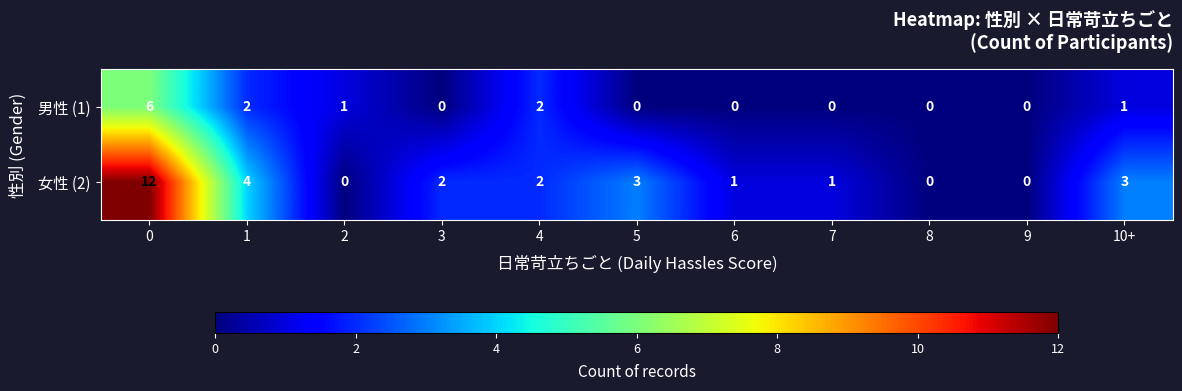

The value of 女性 (2) at 10+ is 3. True or false?

True